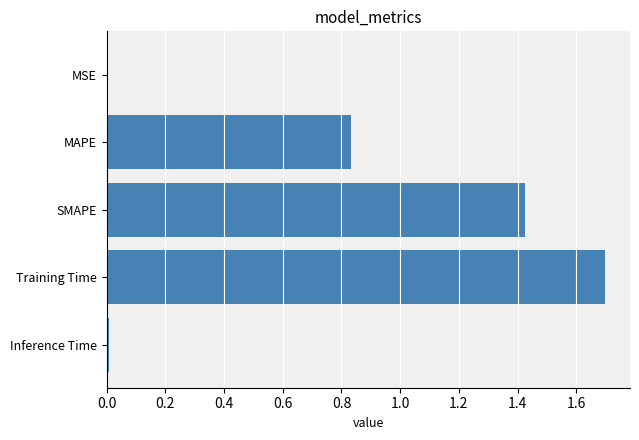

Which has a higher value, Training Time or MAPE?

Training Time